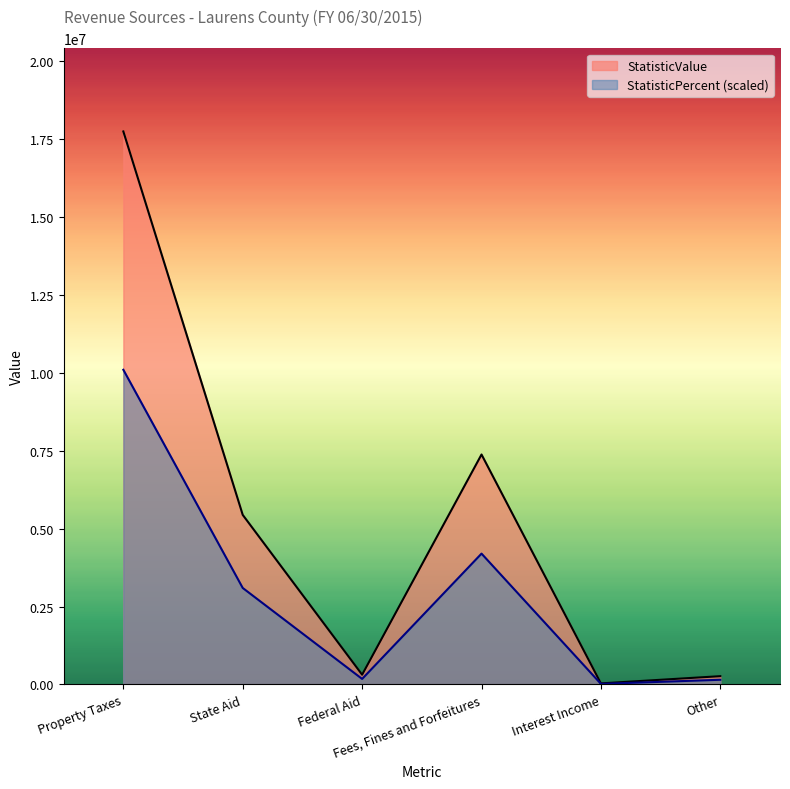

At which label is Fees, Fines and Forfeitures closest to 3687961?

StatisticPercent